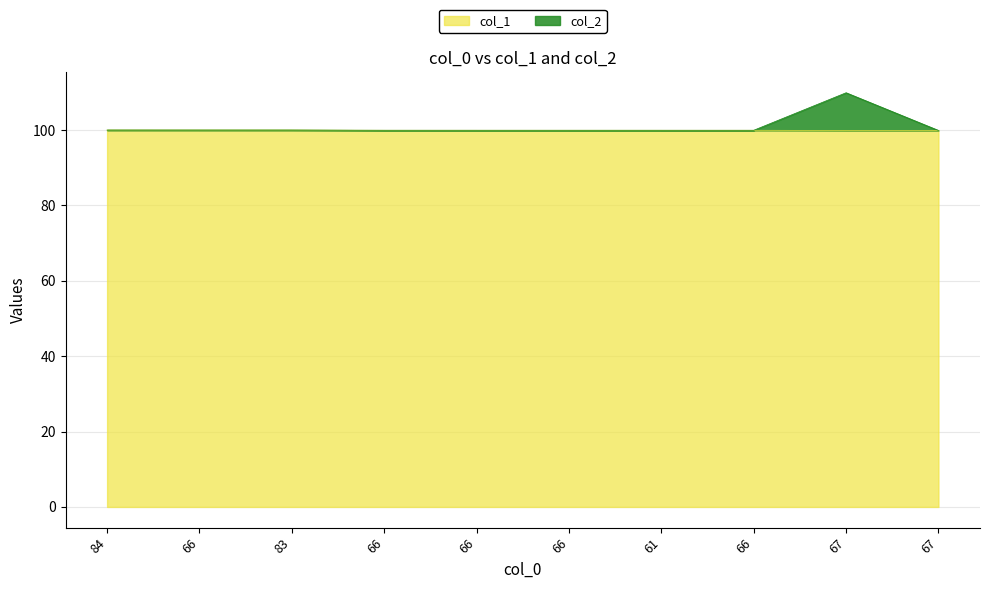

Reading right to left, extract all data points from this chart.

col_1: 99.9	99.9	99.9	99.9	99.9	99.9	100.0	100.0	100.0	100.0
col_2: 99.9	109.9	99.9	99.9	99.9	99.9	100.0	100.0	100.0	100.0